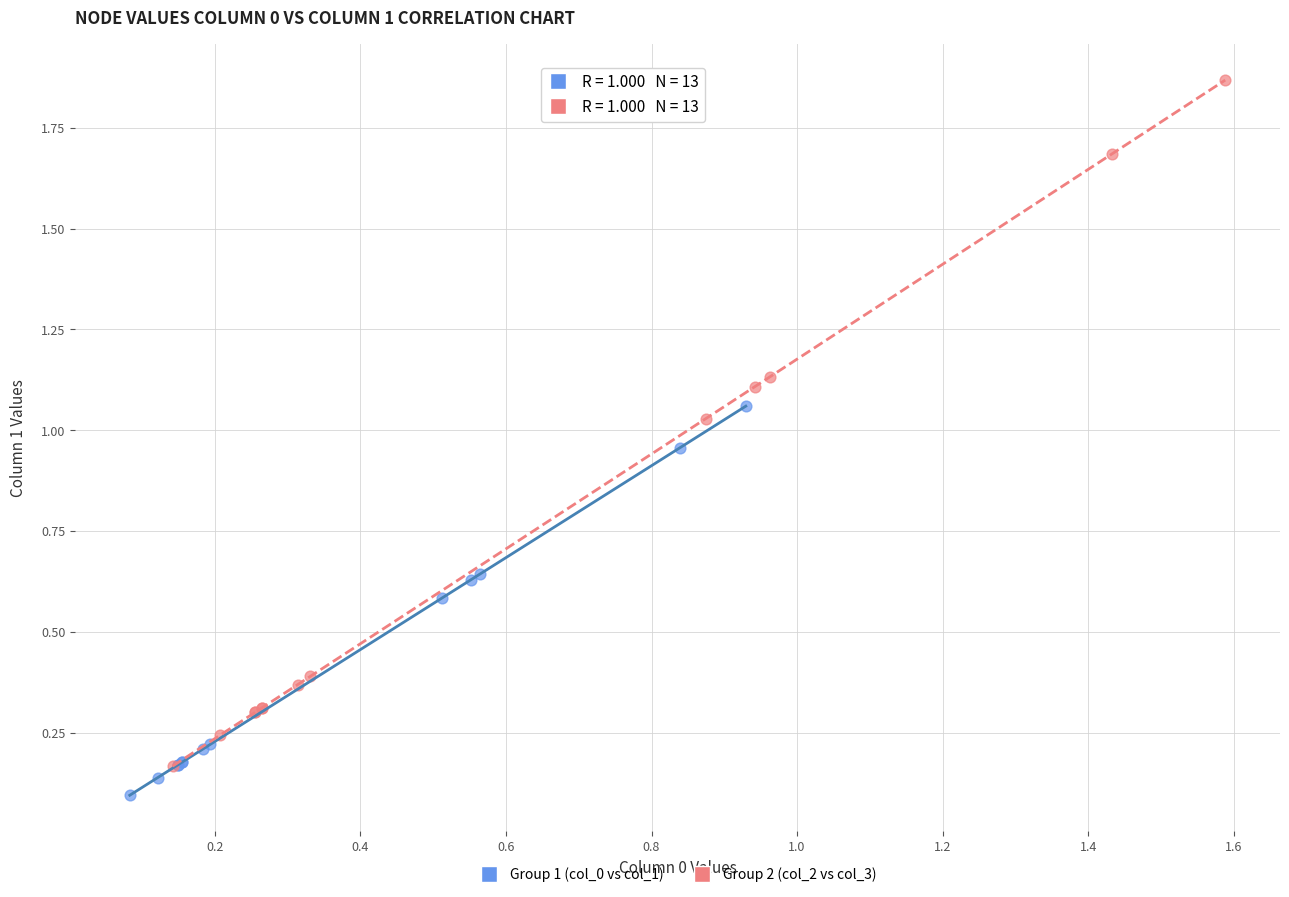

What are all the series names shown in the legend?

Group 1 (col_0 vs col_1), Group 2 (col_2 vs col_3)